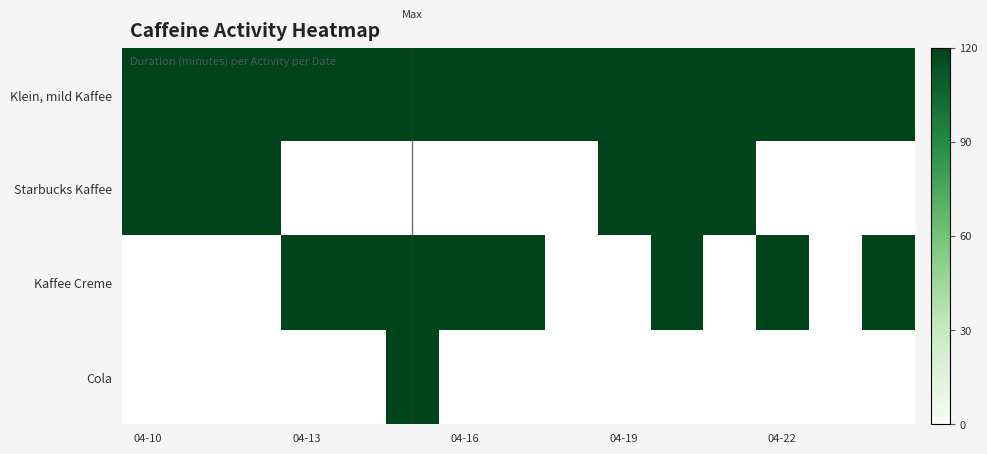

The Klein, mild Kaffee series shows 120 at 2024-04-24. True or false?

True